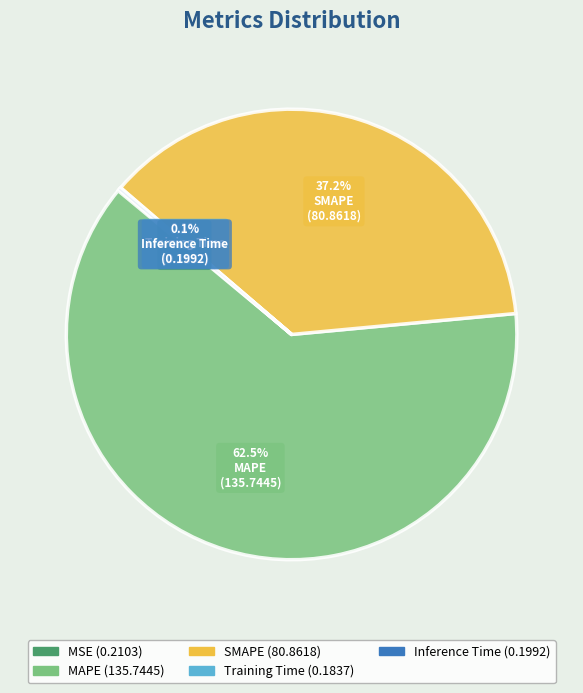

True or false: MAPE accounts for 56% of the total.

False